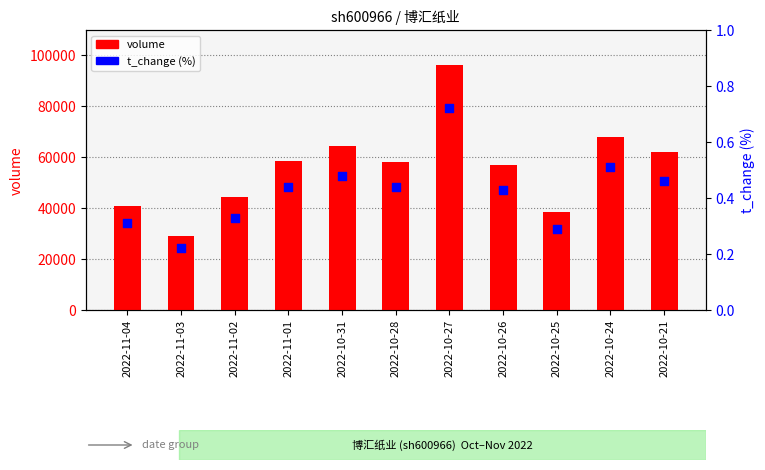

At how many categories does at least one series exceed 68986?

1